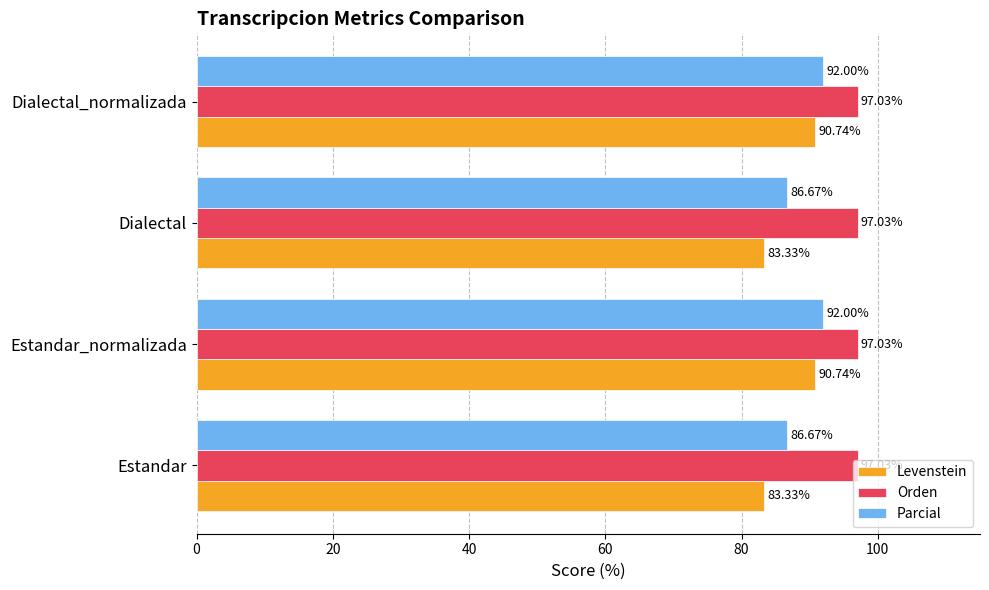

Is the value of Orden at Dialectal_normalizada greater than the value of Levenstein at Estandar_normalizada?

Yes